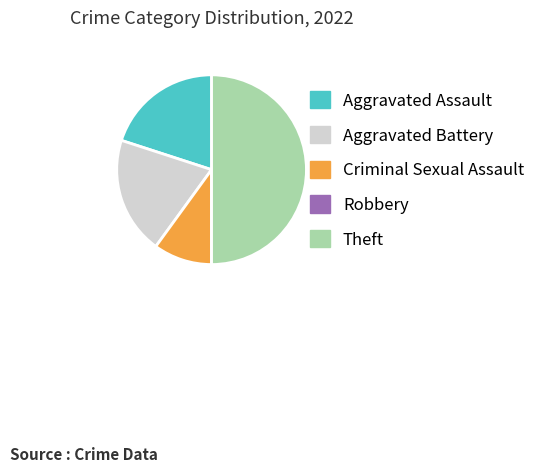

Is the sum of Aggravated Assault and Aggravated Battery greater than half?

No